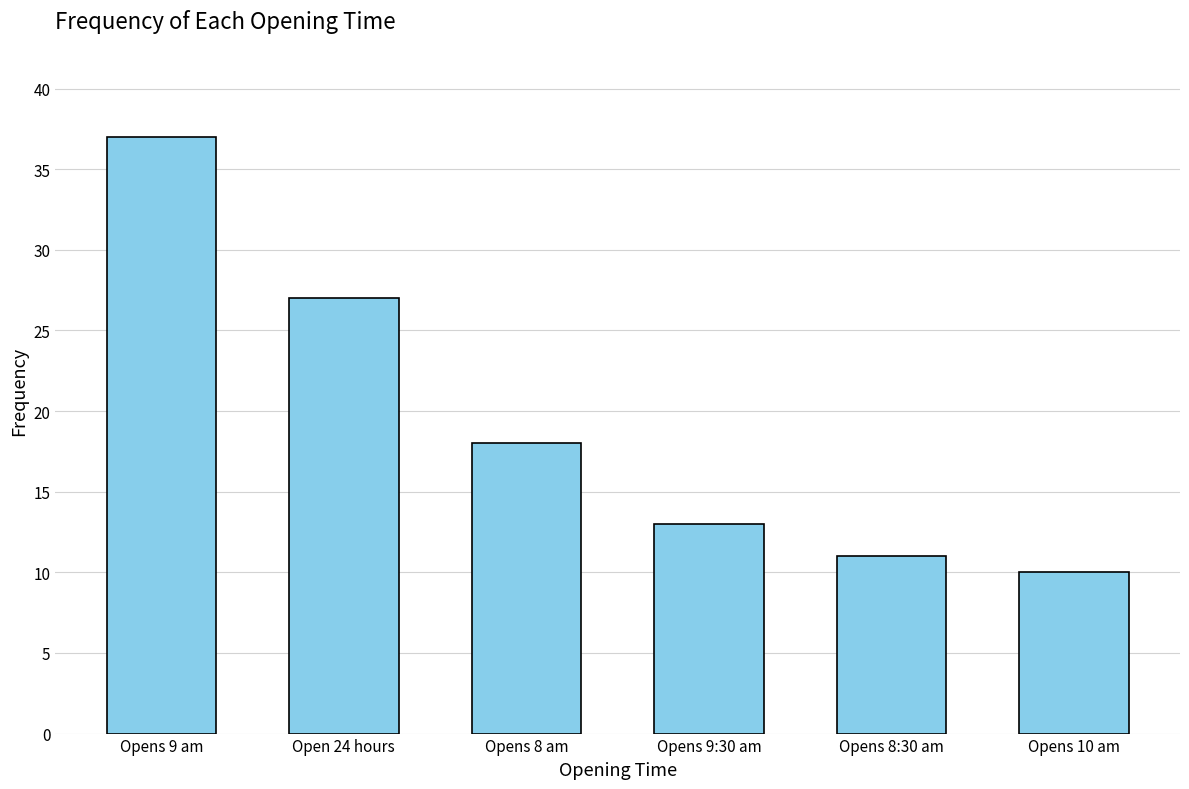

Count the number of categories in the chart.

6